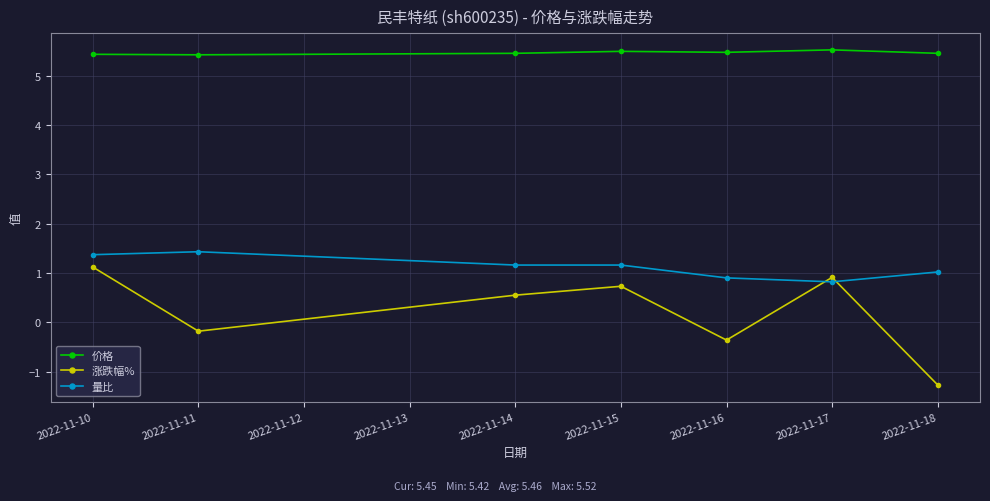

What is the difference between the 涨跌幅% values at 2022-11-15 and 2022-11-14?

0.2